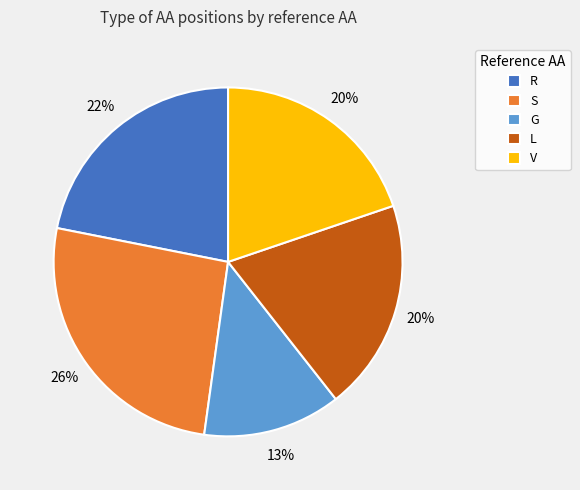

To the nearest percent, what is the average slice percentage?

20%